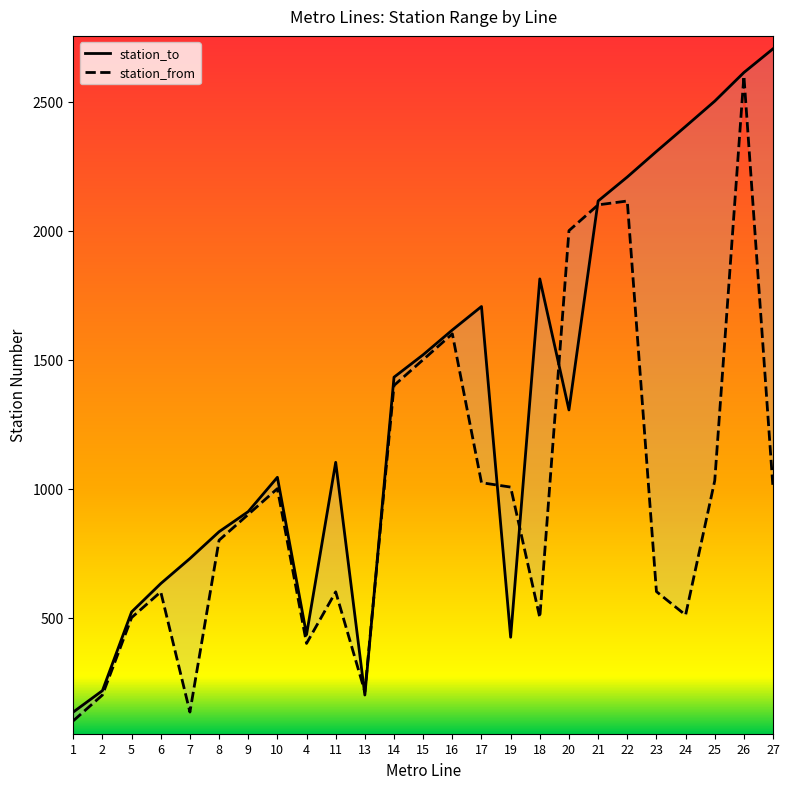

At which category does station_to reach its first local valley?

4